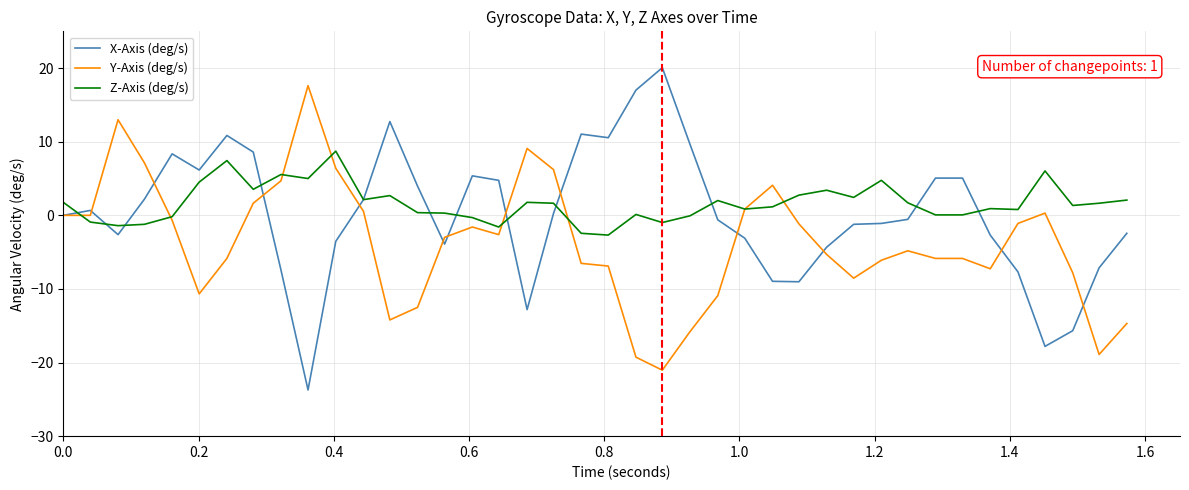

Which series has the largest total across all categories?

Z-Axis (deg/s)